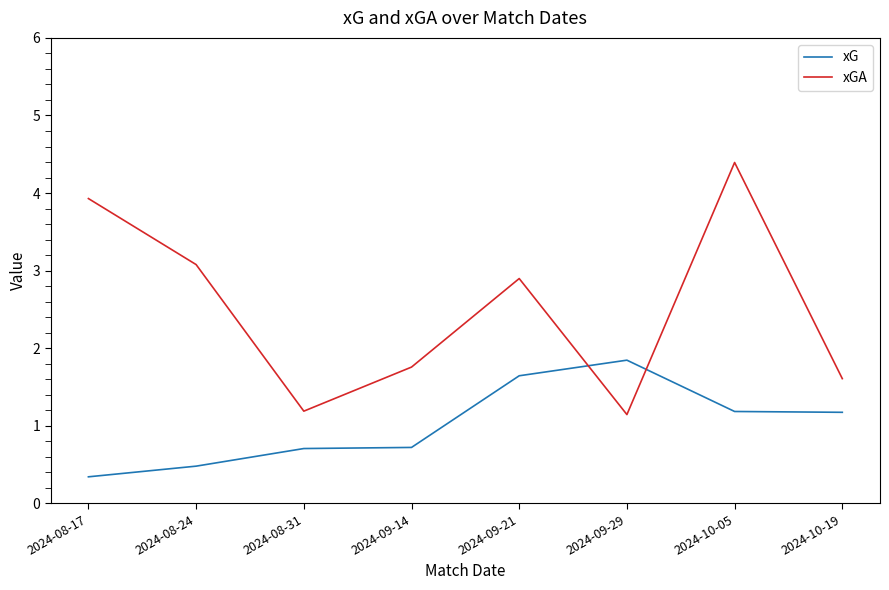

Where is xGA nearest to the value 2?

2024-09-14